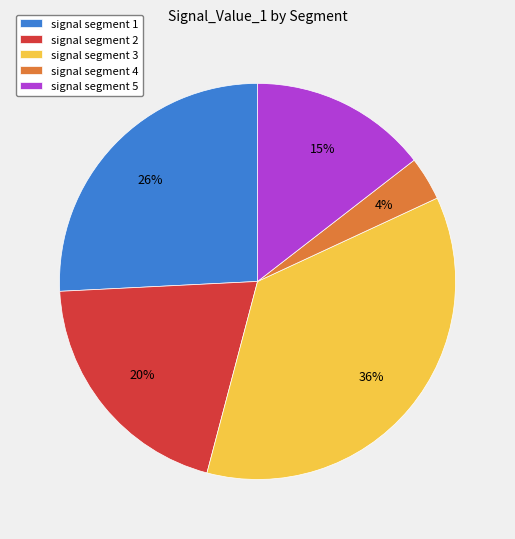

What percentage is the signal segment 5 slice, to the nearest percent?

15%